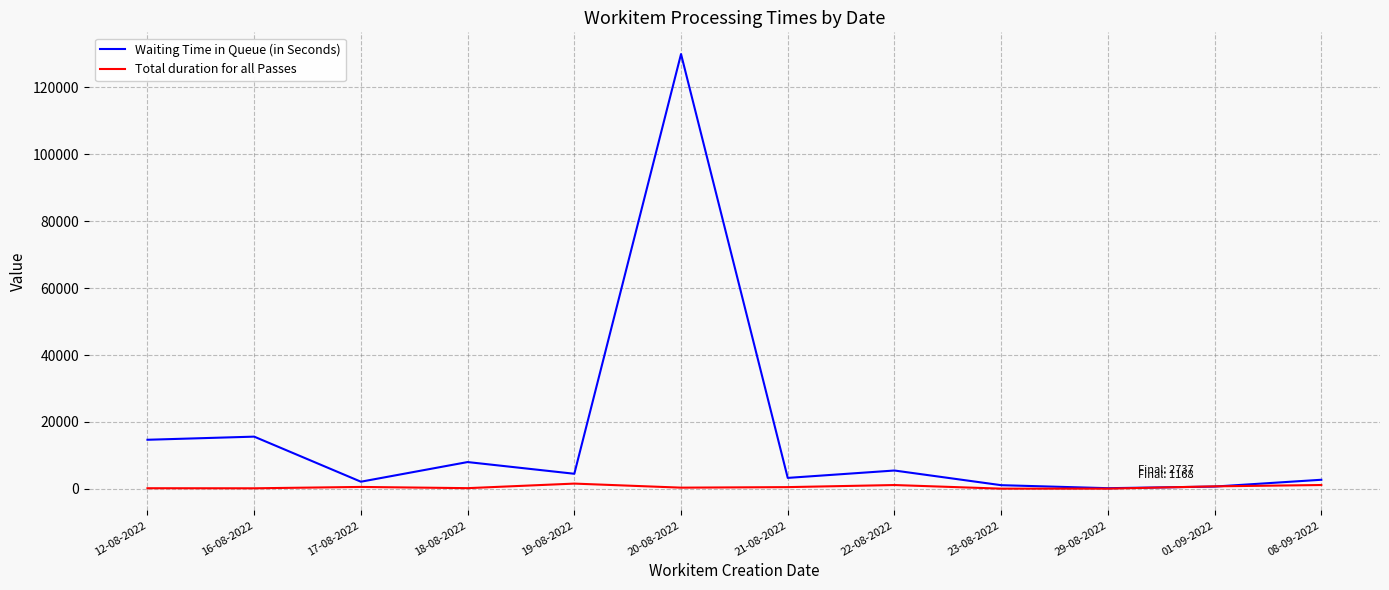

Between 16-08-2022 and 23-08-2022, which series saw the biggest shift?

Waiting Time in Queue (in Seconds)